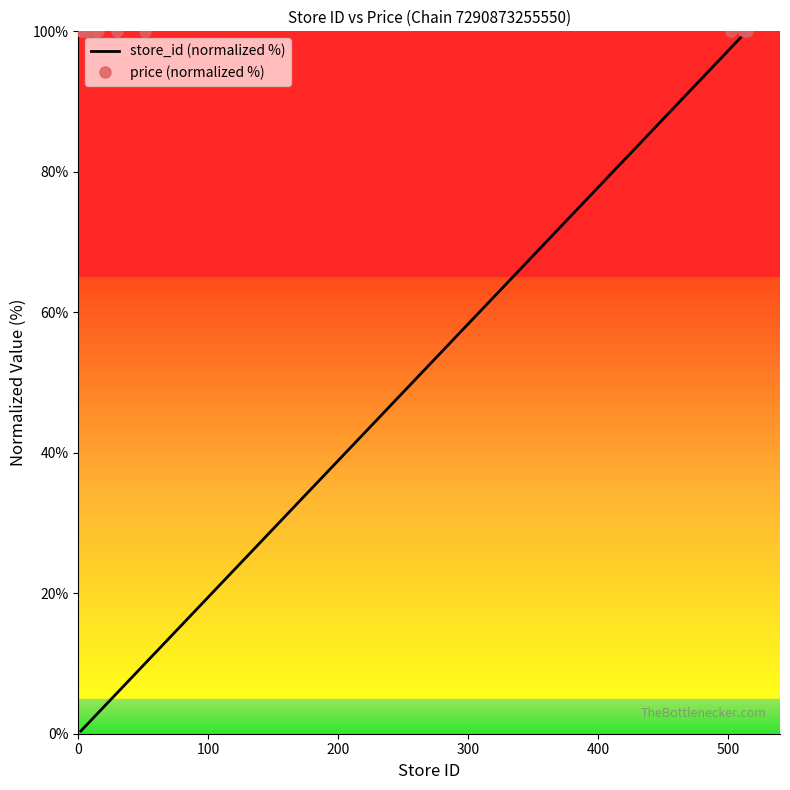

Rank the series by their average value, from highest to lowest.

price (normalized %), store_id (normalized %)